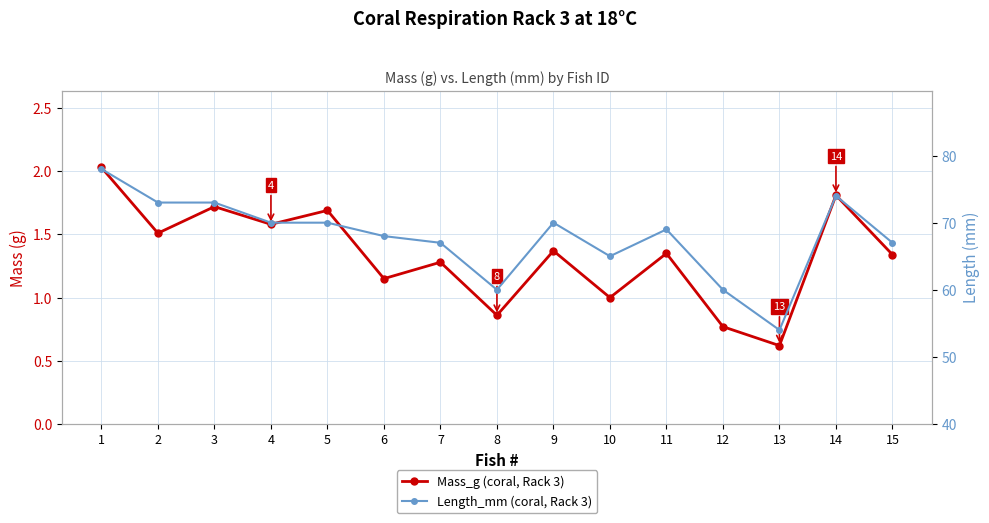

At which label does Length_mm reach its minimum?

13